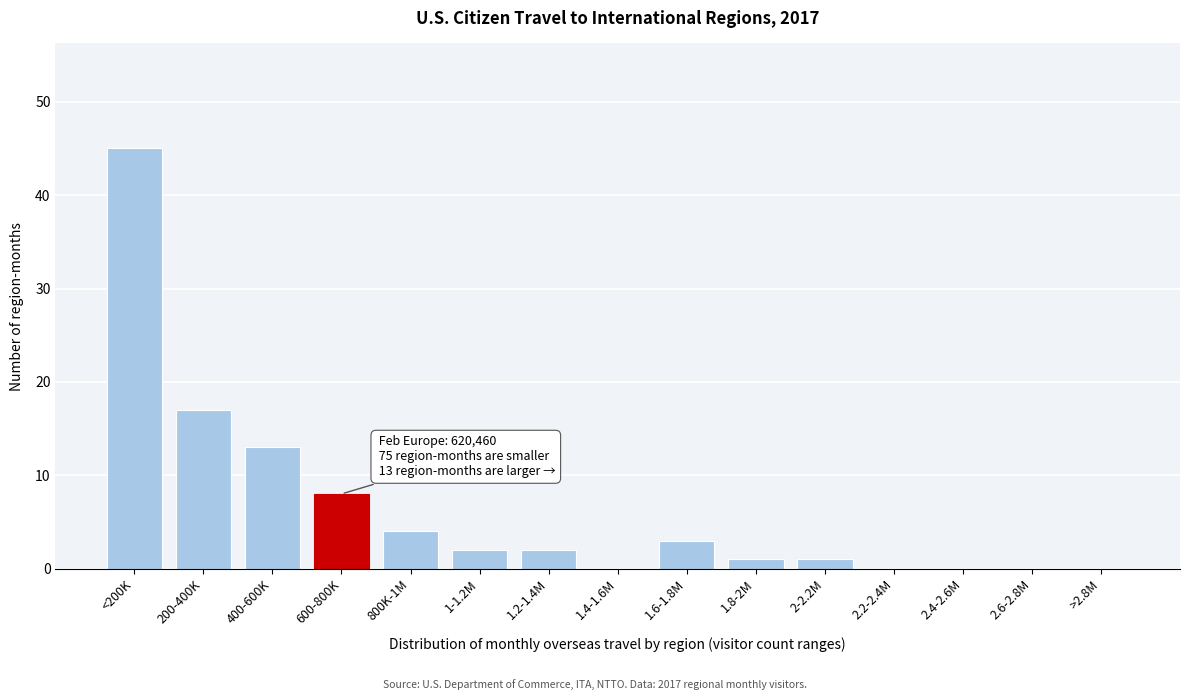

Reading left to right, what are all the values shown in this chart?

<200K=45	200-400K=17	400-600K=13	600-800K=8	800K-1M=4	1-1.2M=2	1.2-1.4M=2	1.4-1.6M=0	1.6-1.8M=3	1.8-2M=1	2-2.2M=1	2.2-2.4M=0	2.4-2.6M=0	2.6-2.8M=0	>2.8M=0